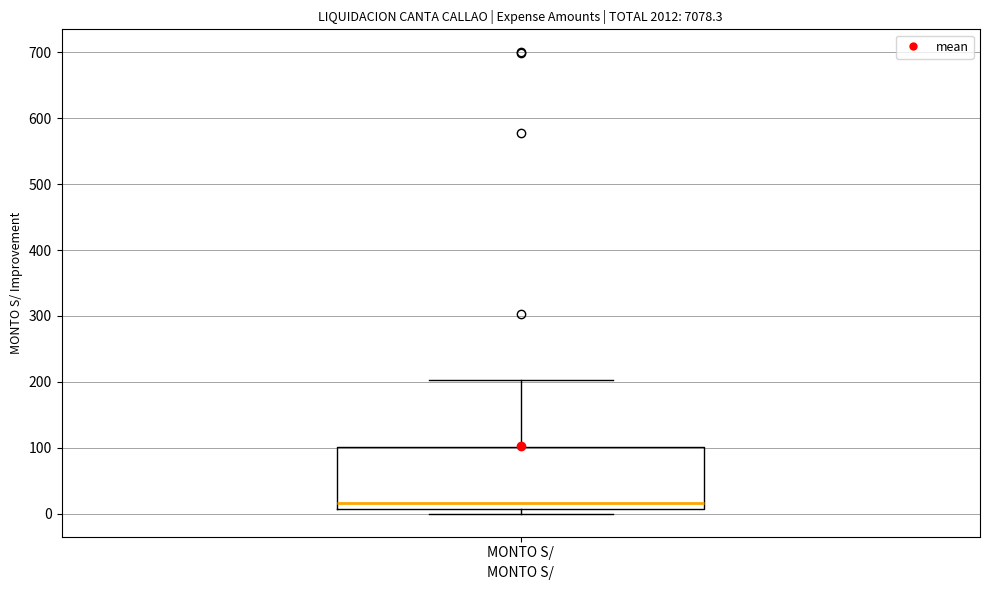

Transcribe this box plot: give where the median line is, the range the box spans, and where the two whiskers end, as read against the y-axis. The values are not printed on the chart, so give them approximately, as read against the axis.

median 20, box 10 to 100, whiskers 0 to 200